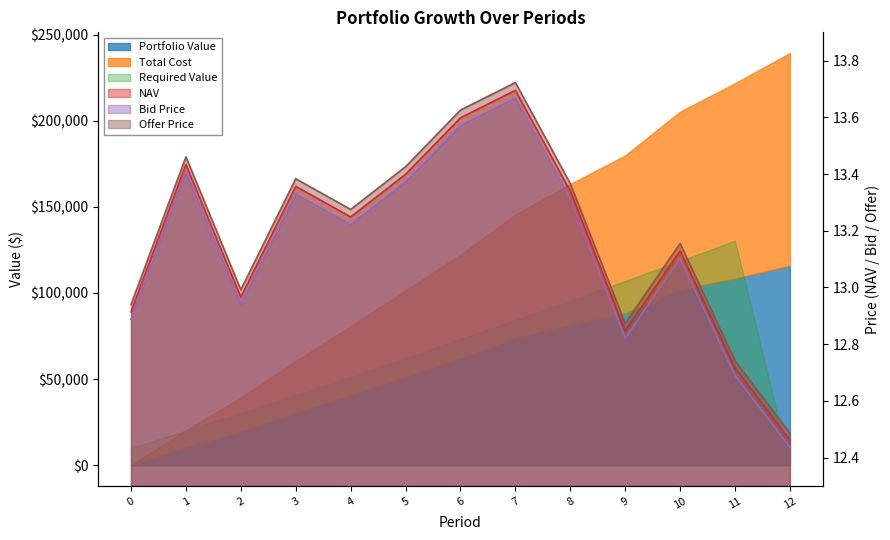

True or false: Offer Price has more than 1 interior local peaks.

True